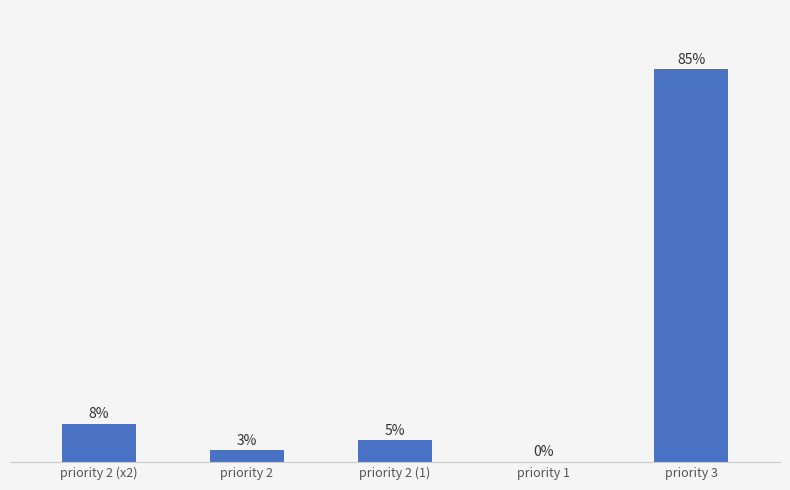

Are the bars horizontal?

No